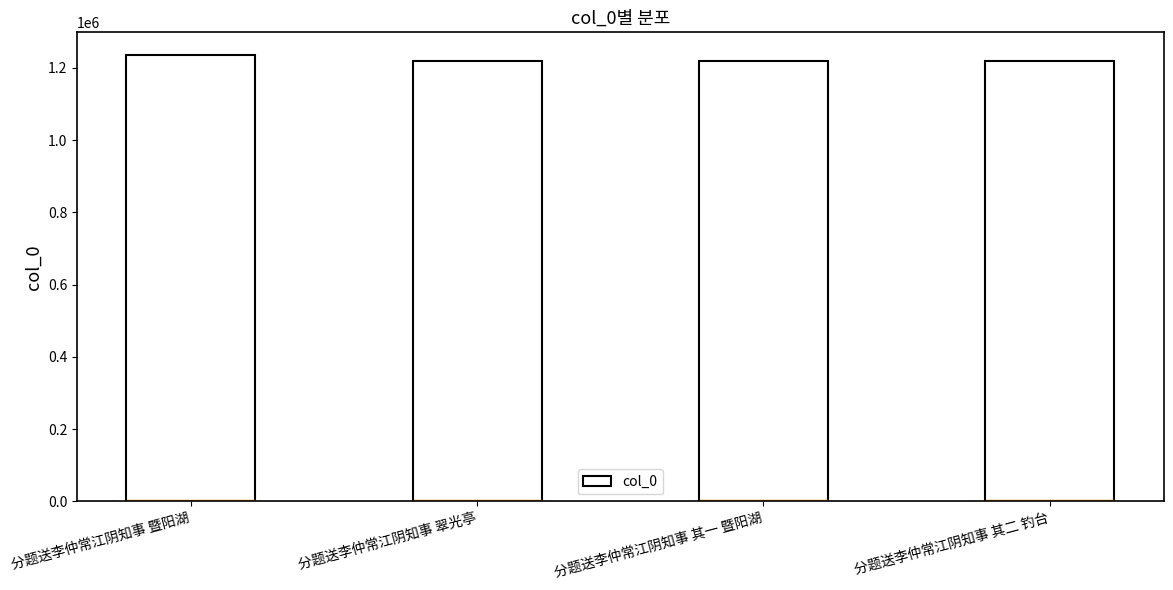

Is it true that the value at 分题送李仲常江阴知事 暨阳湖 is 1236455?

True